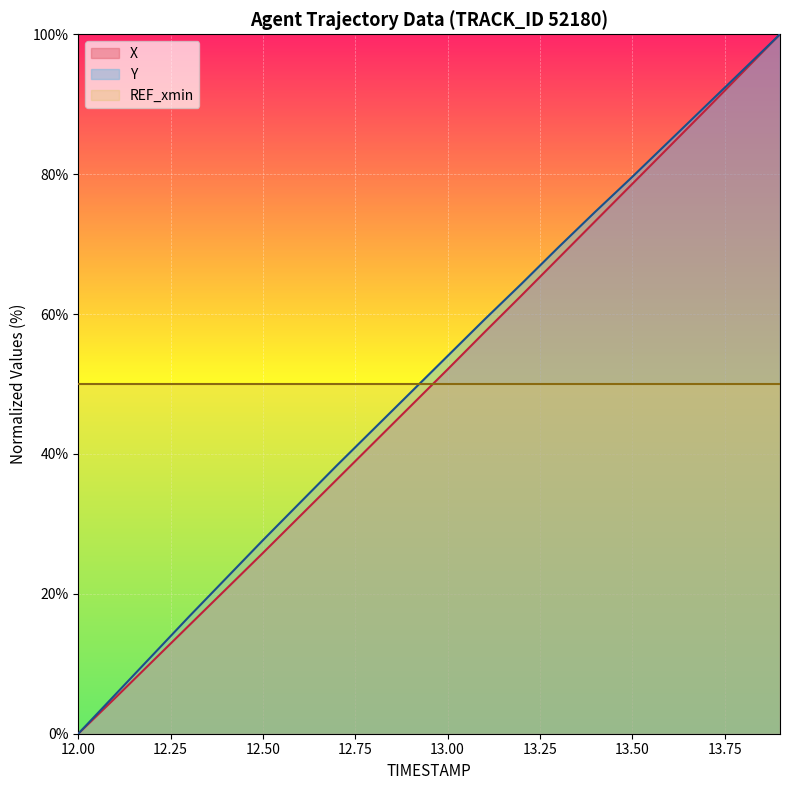

The X series shows 12.9 at 12.4. True or false?

False